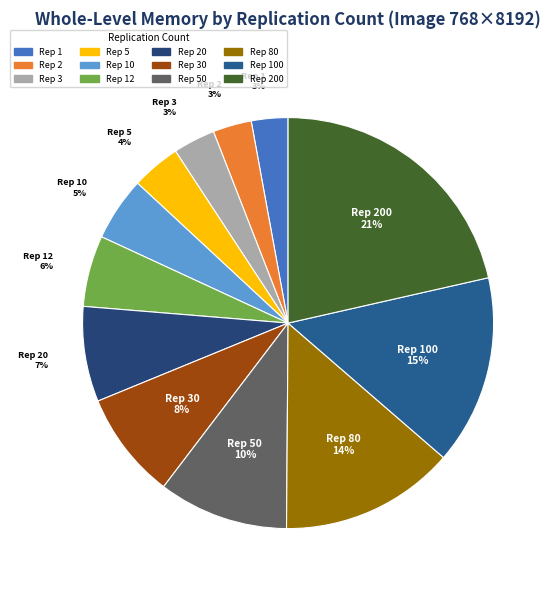

Rank the categories by value from lowest to highest.

1, 2, 3, 5, 10, 12, 20, 30, 50, 80, 100, 200